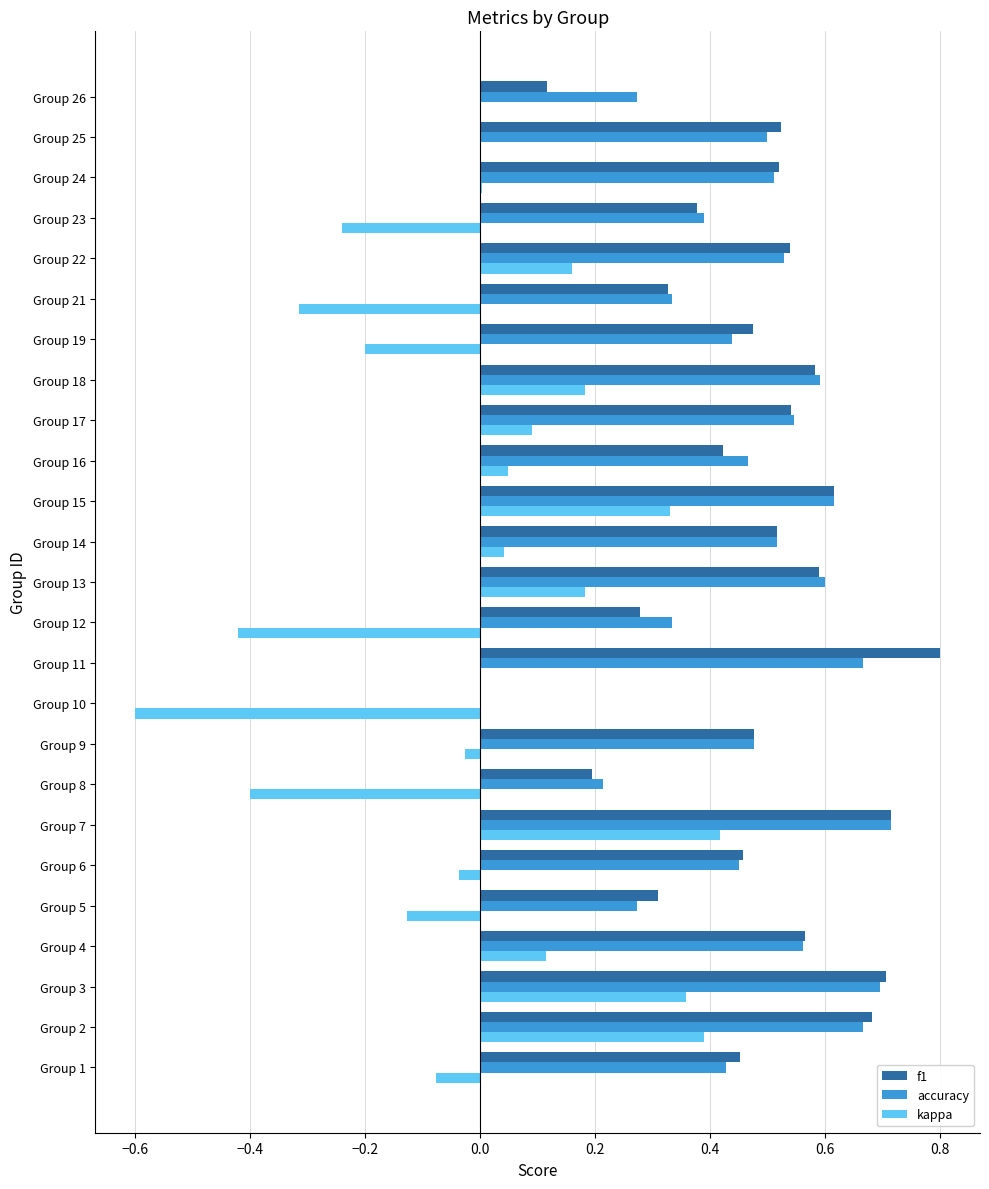

Is it true that kappa equals 0.0 at Group 17?

False